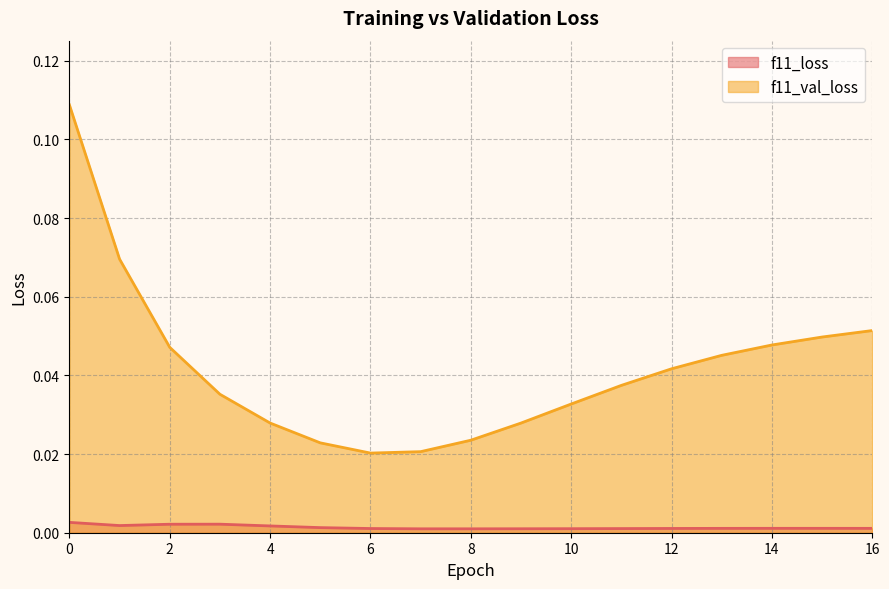

The f11_loss series shows 0.0 at 6. True or false?

False